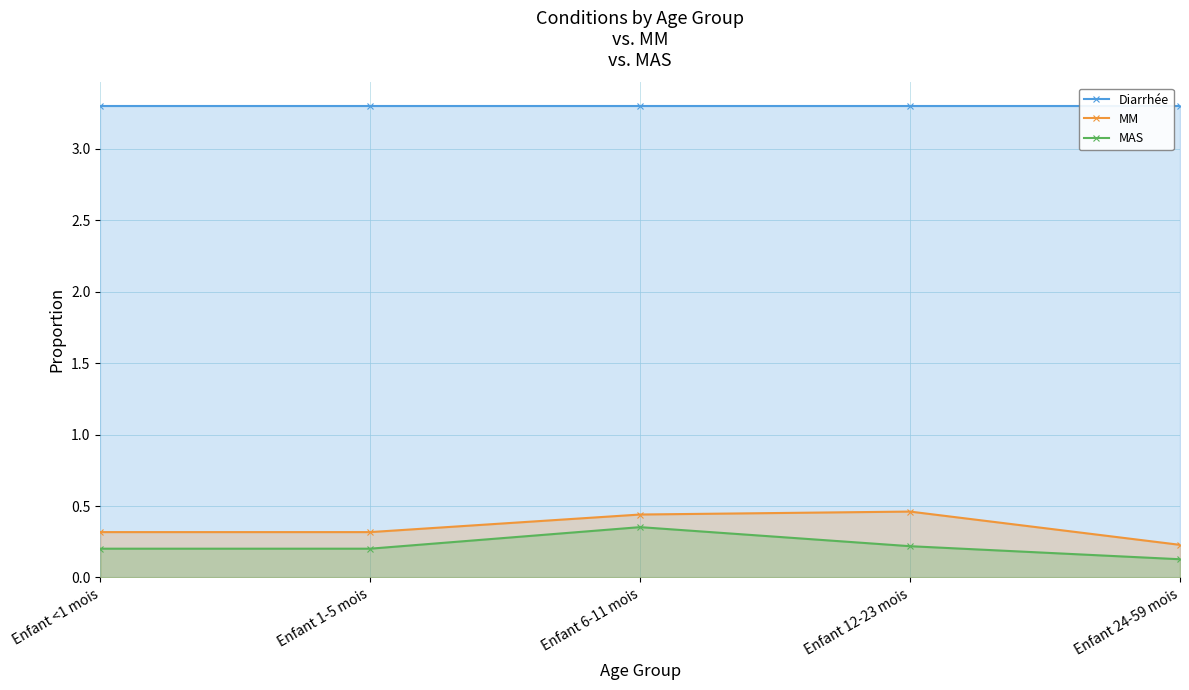

List the series in order of their peak value, lowest first.

MAS, MM, Diarrhée